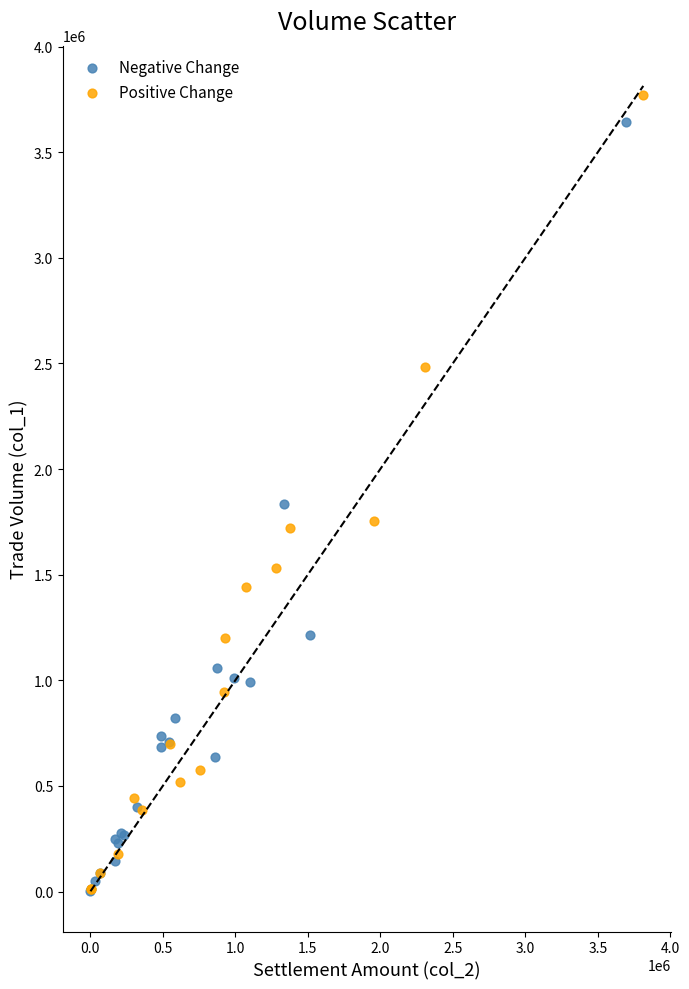

What are all the series names shown in the legend?

Negative Change, Positive Change